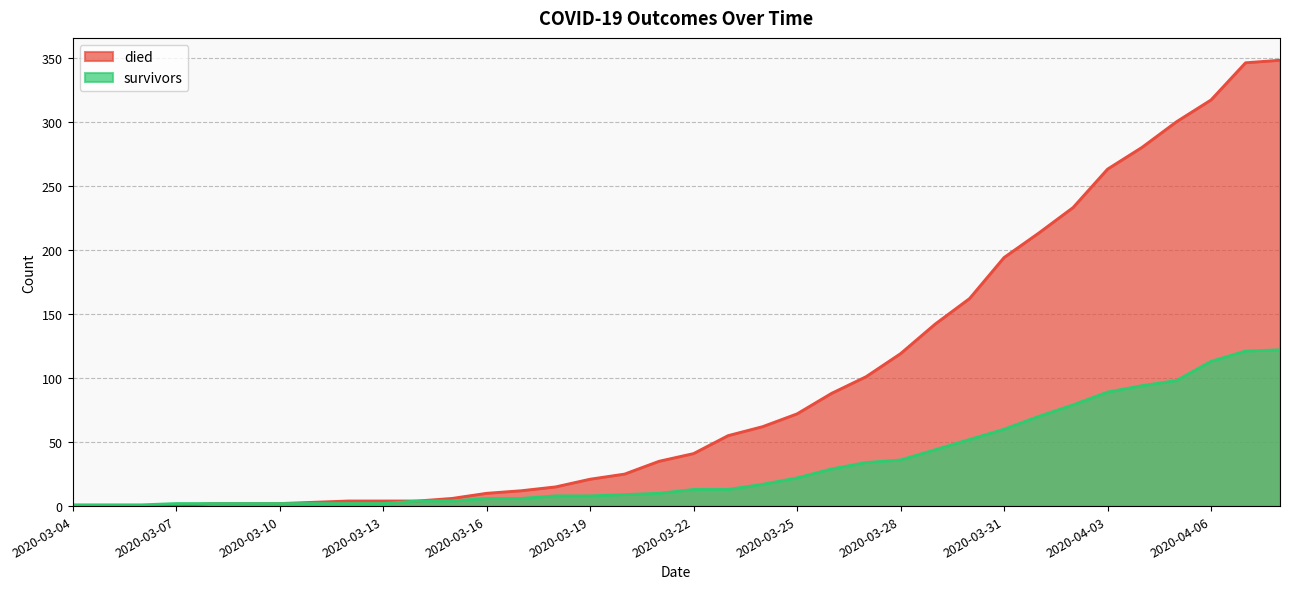

What is the total value across all series at 2020-03-24?

79